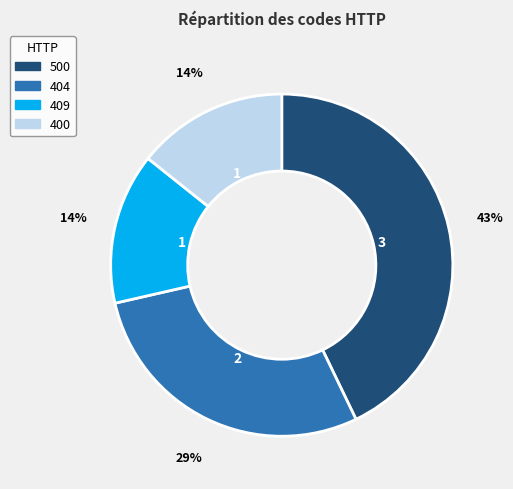

How many segments does this pie chart have?

4